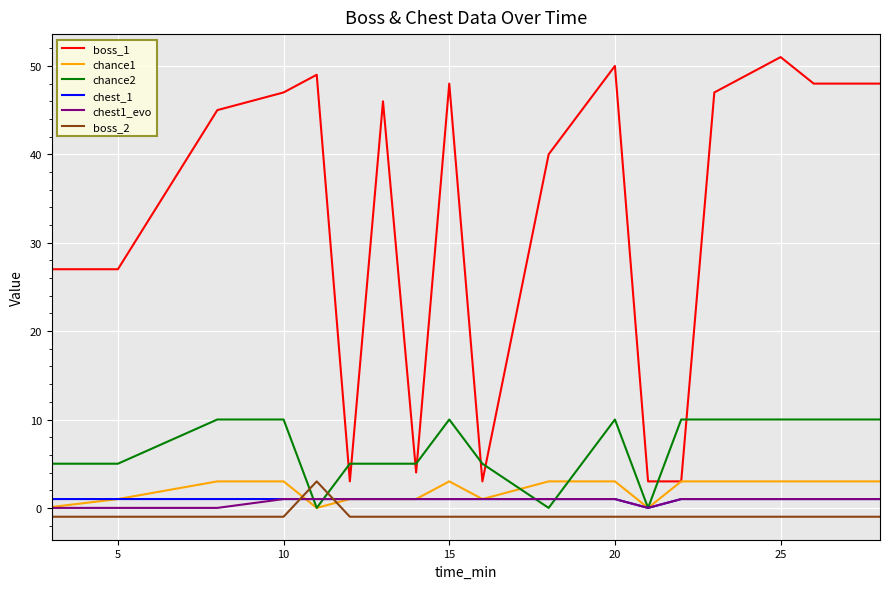

What is the maximum value for boss_1?

51.0